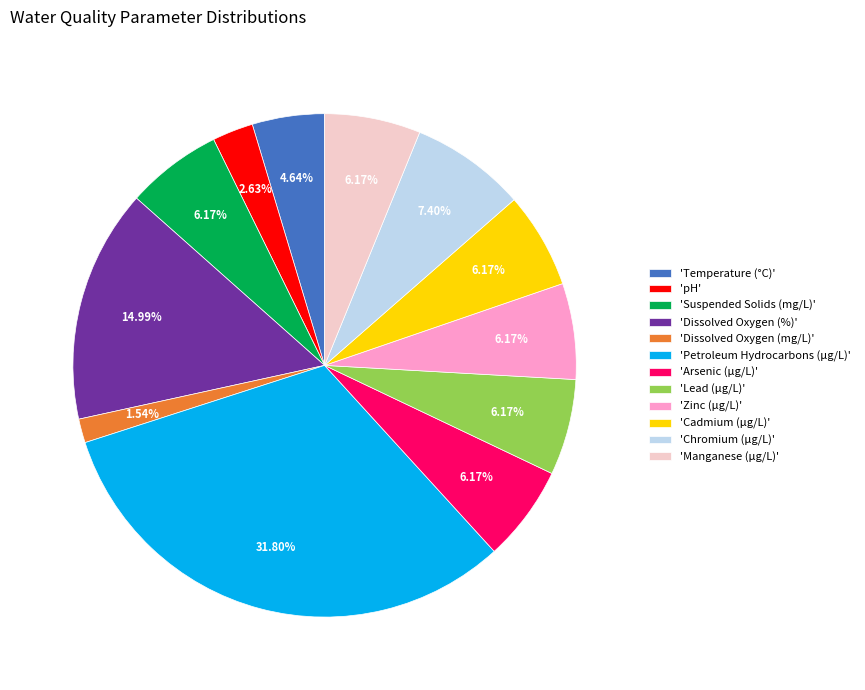

To the nearest percent, what is the difference between the largest and smallest slice percentages?

30%